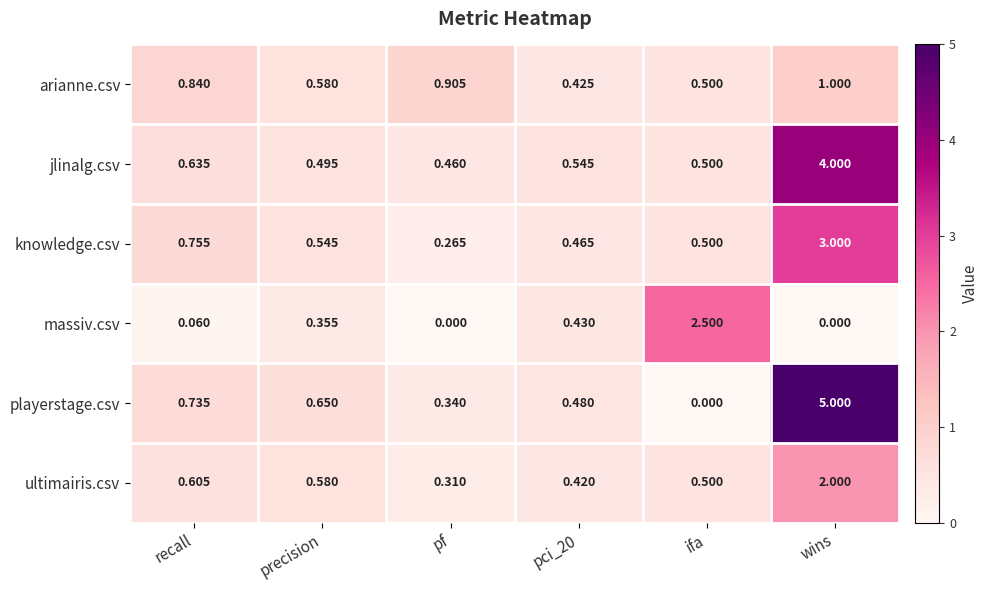

At recall, list the series in order from smallest to largest.

massiv.csv, ultimairis.csv, jlinalg.csv, playerstage.csv, knowledge.csv, arianne.csv